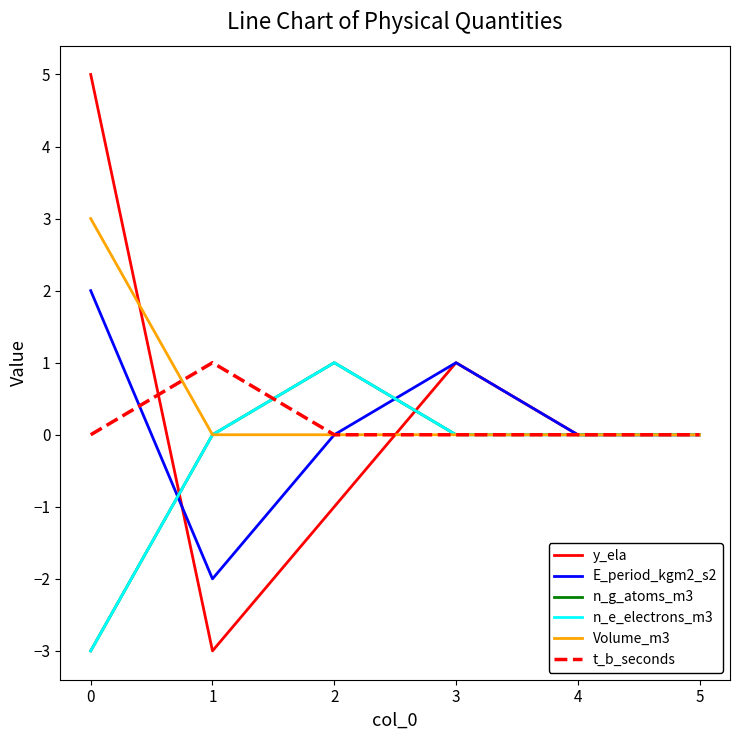

What is the difference between the t_b_seconds values at 2 and 0?

0